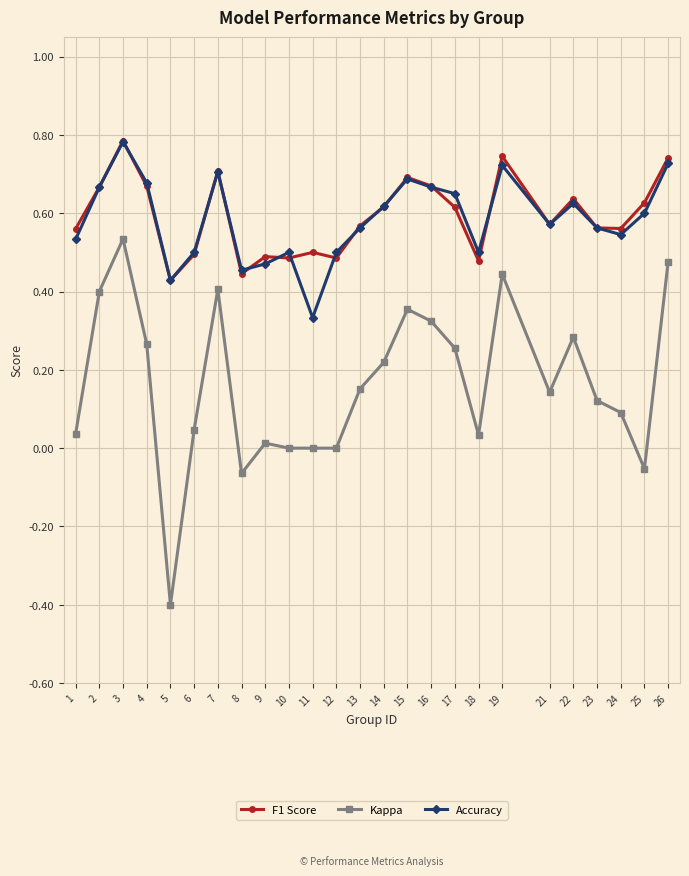

What are all the series names shown in the legend?

F1 Score, Kappa, Accuracy